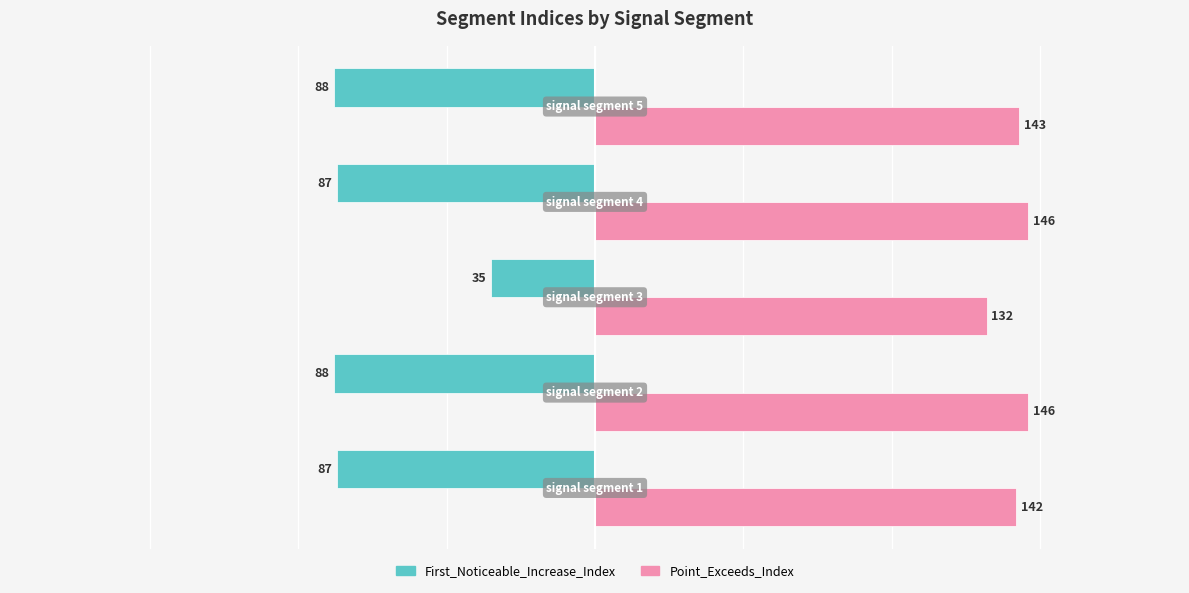

At how many categories does at least one series exceed 91?

5